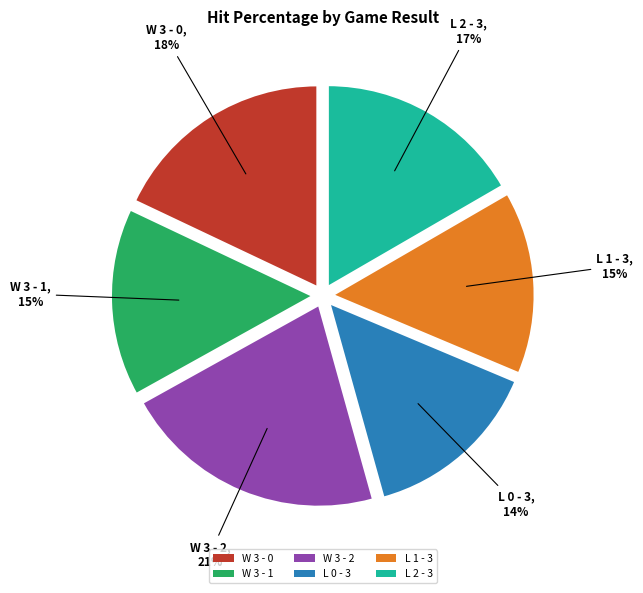

The W 3 - 1 slice represents 24% of the pie. True or false?

False